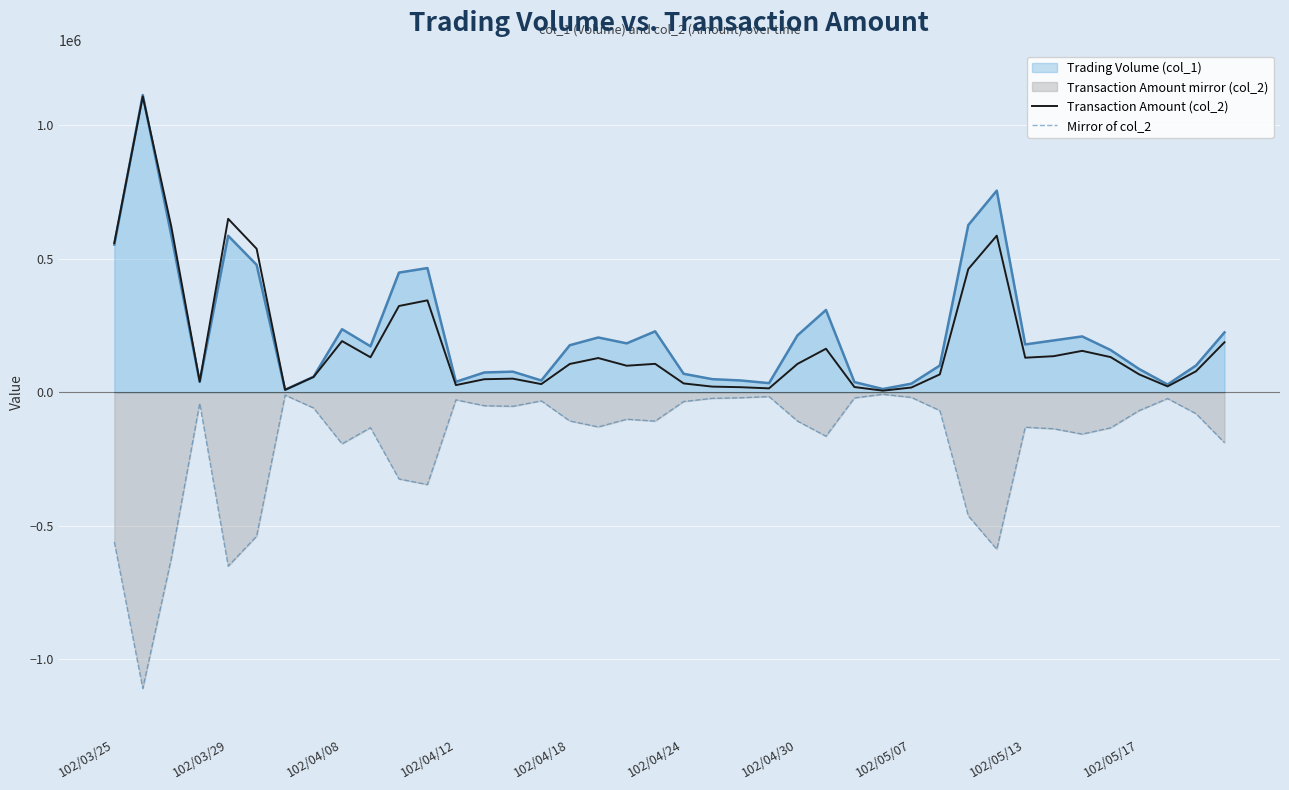

What is the smallest value displayed?

-1108680